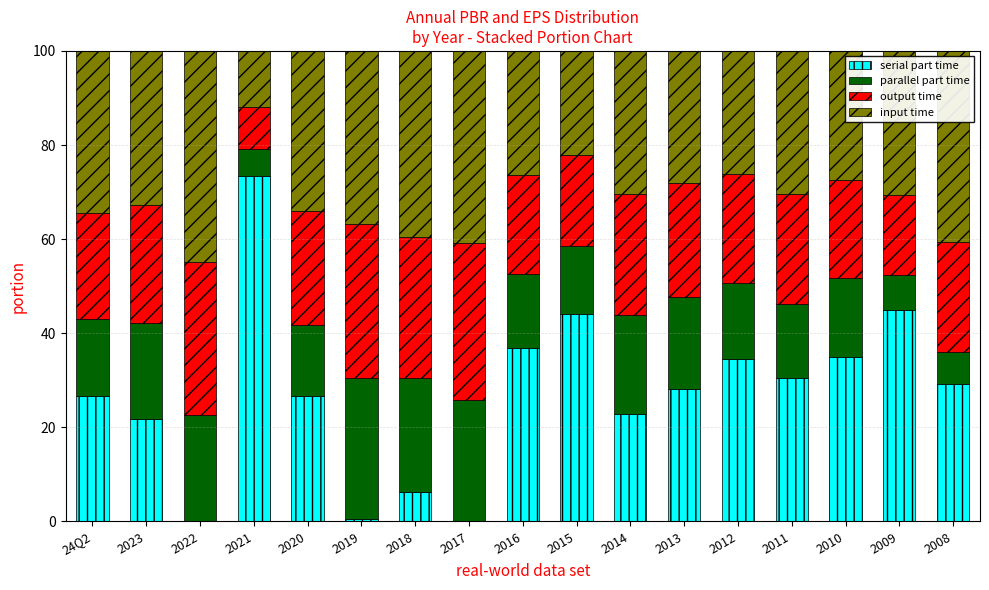

True or false: serial part time has a value of 21.8 at 2023.

True